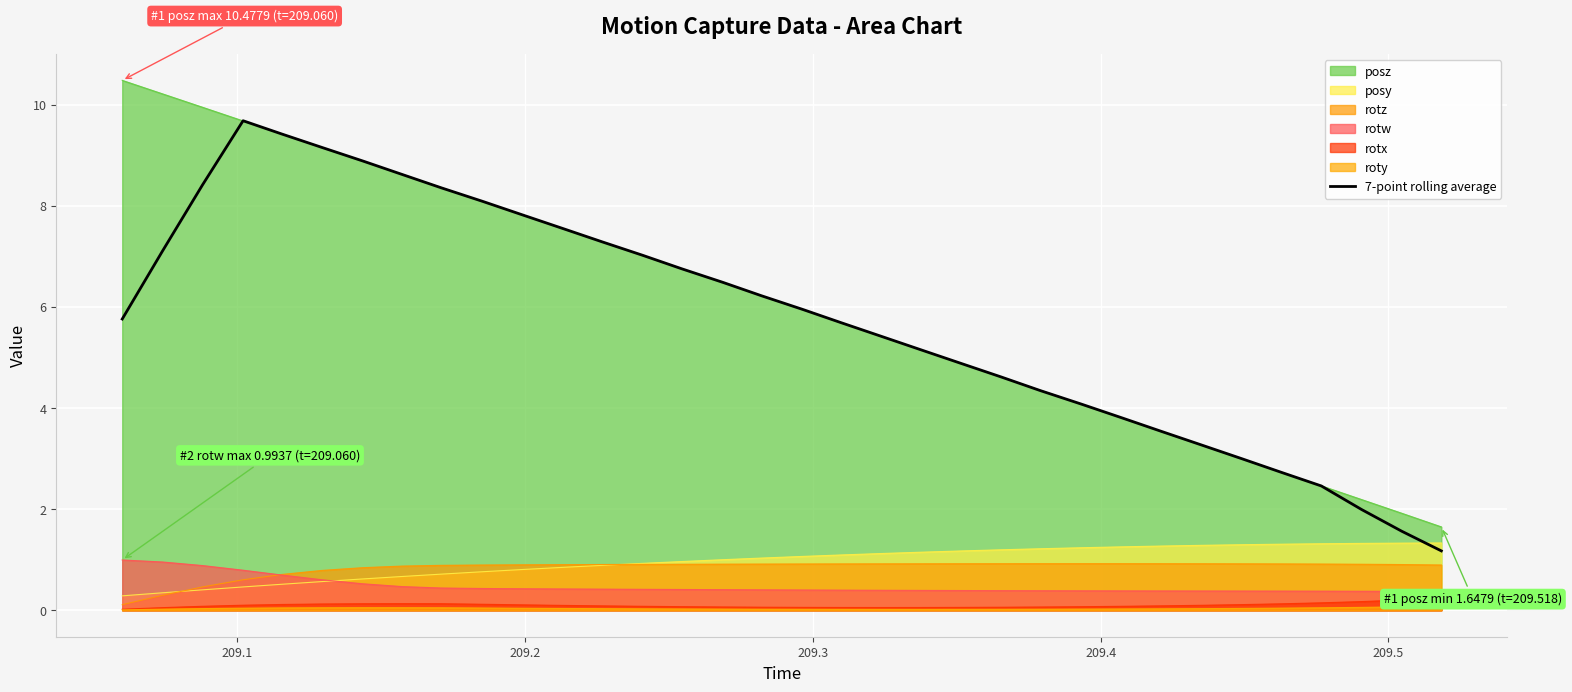

How many values are below 5?

13